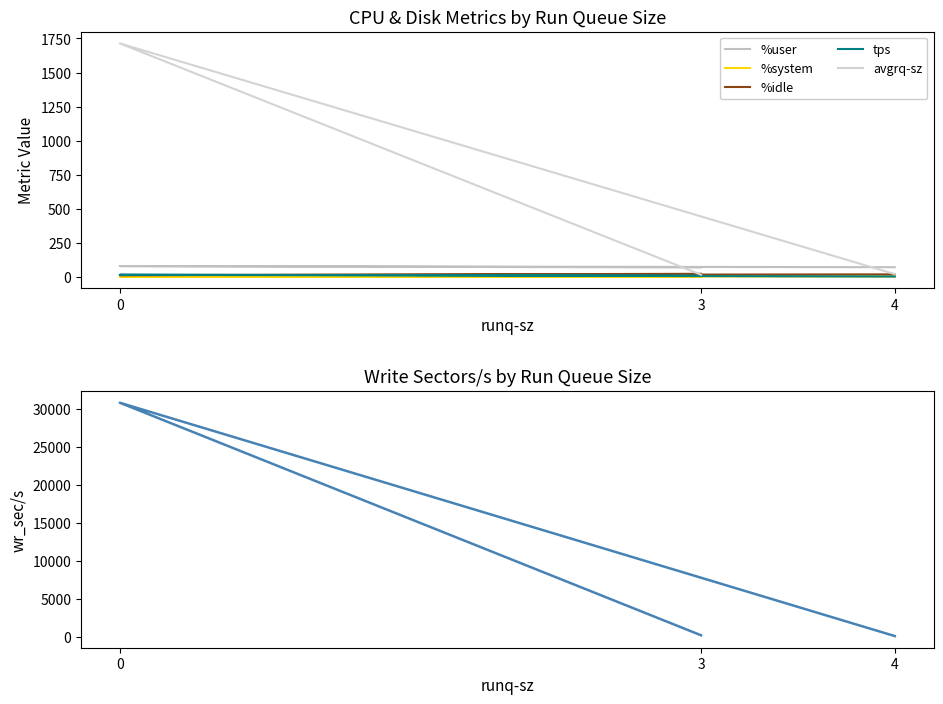

How many lines are shown in the chart?

6